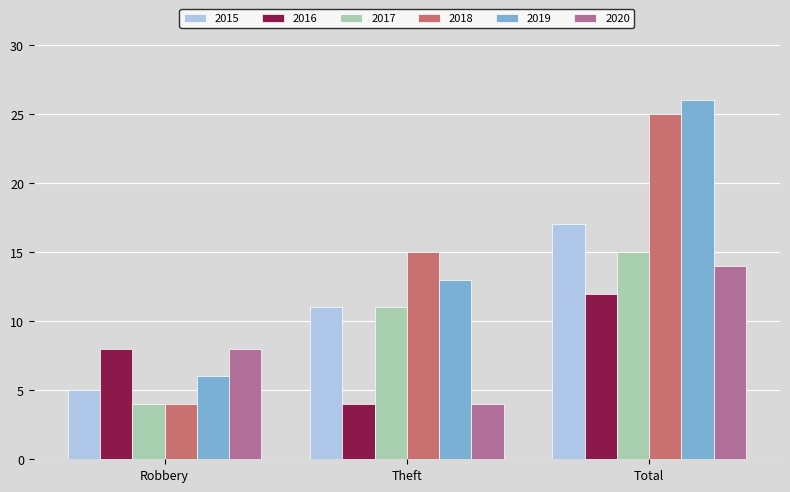

At which category is the sum across all series the highest?

Total